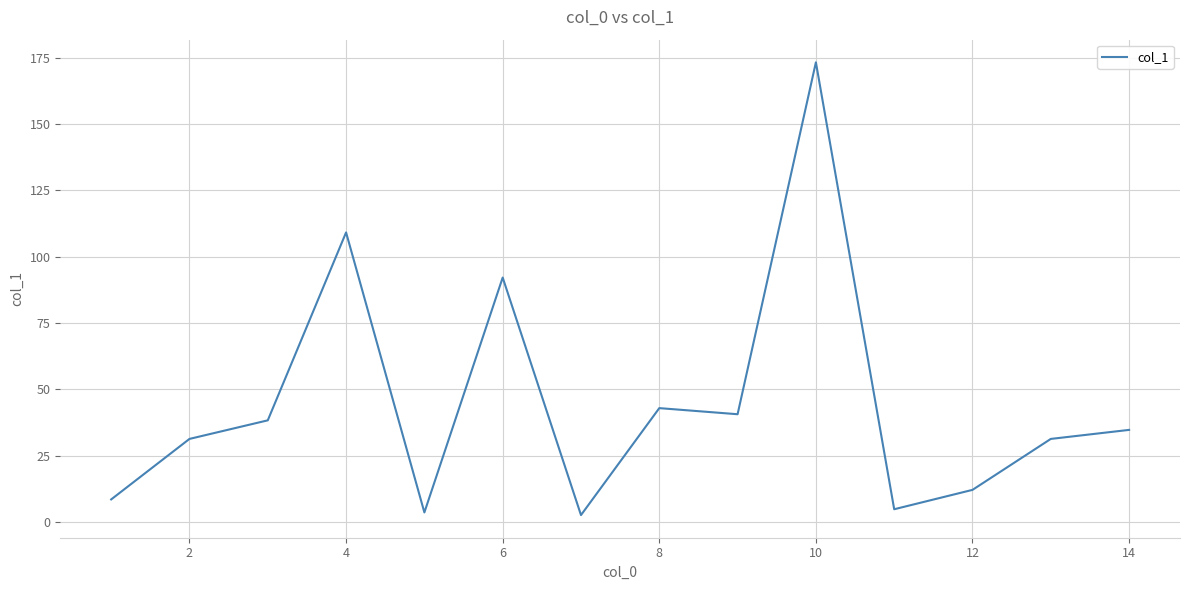

What is the greatest value displayed?

173.2